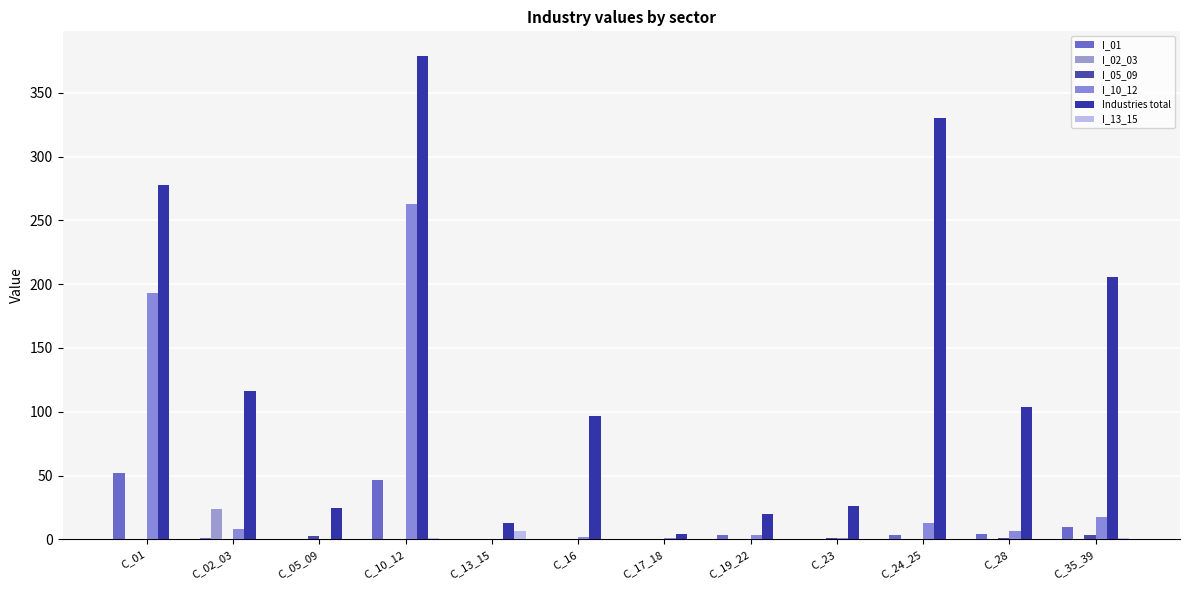

Rank the categories by I_02_03 value from highest to lowest.

C_02_03, C_10_12, C_35_39, C_19_22, C_01, C_28, C_24_25, C_16, C_05_09, C_13_15, C_17_18, C_23